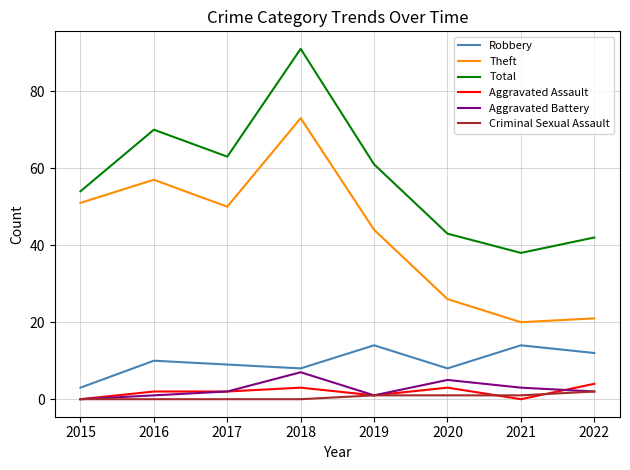

Which series has the largest total across all categories?

Total